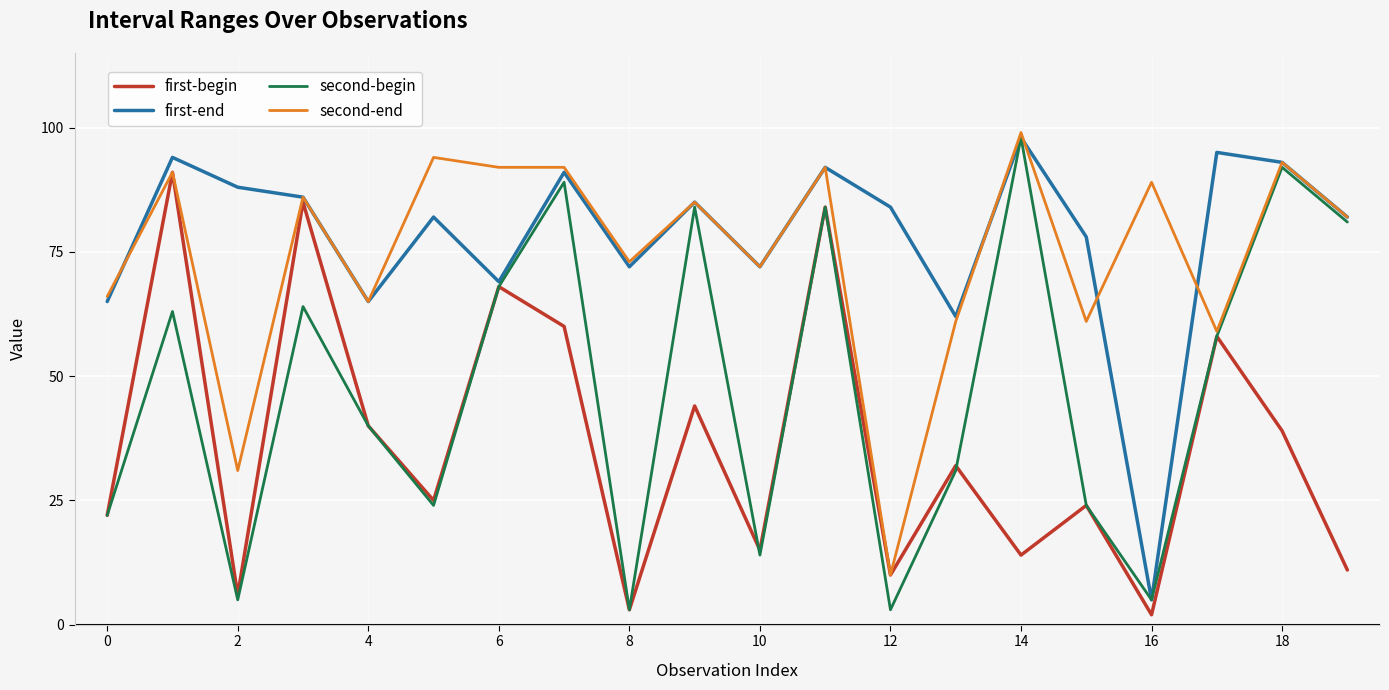

What is the smallest value displayed?

2